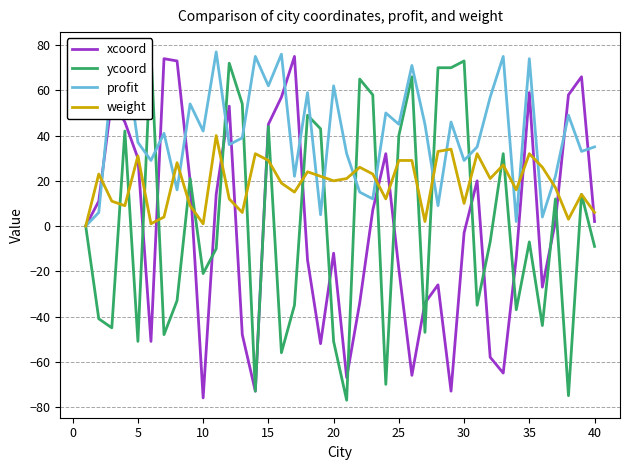

How many positive values does the weight series have?

39